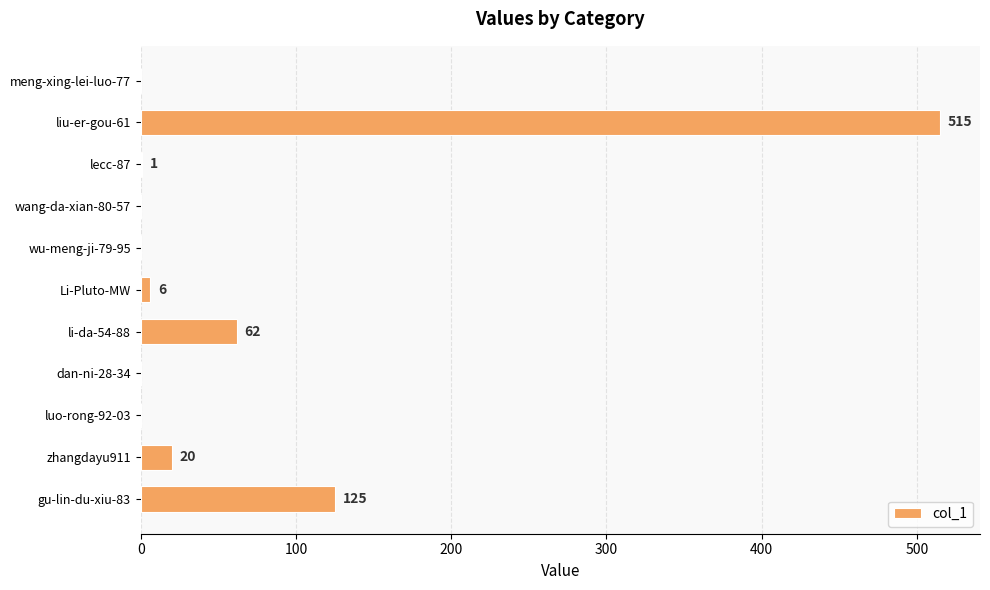

What is the average value?

66